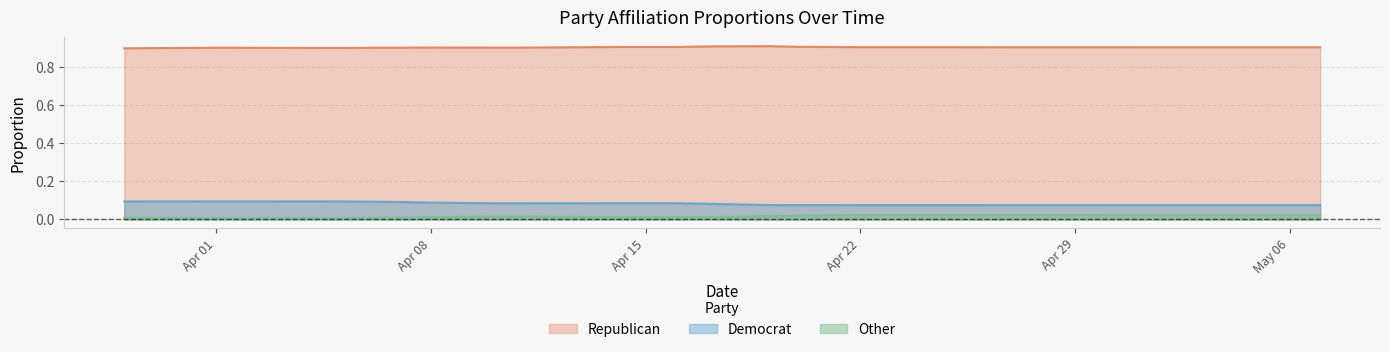

True or false: Democrat and Other intersect in this chart.

False